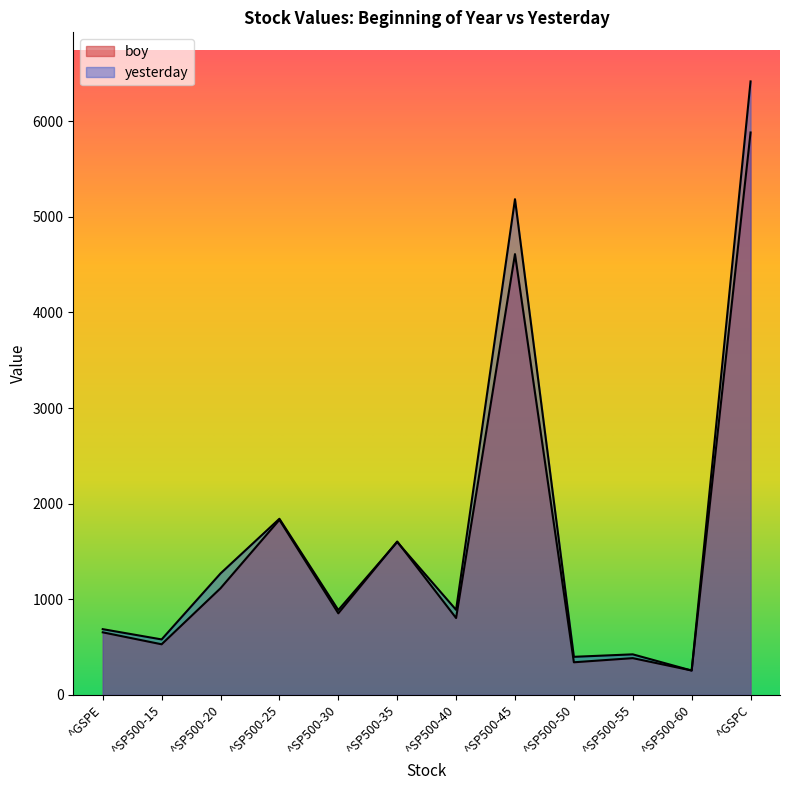

List the series in order of their overall mean, lowest first.

boy, yesterday